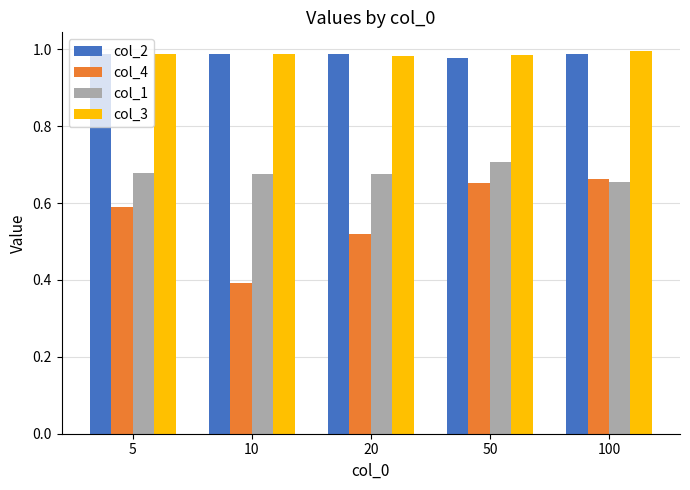

What is the smallest value displayed?

0.4